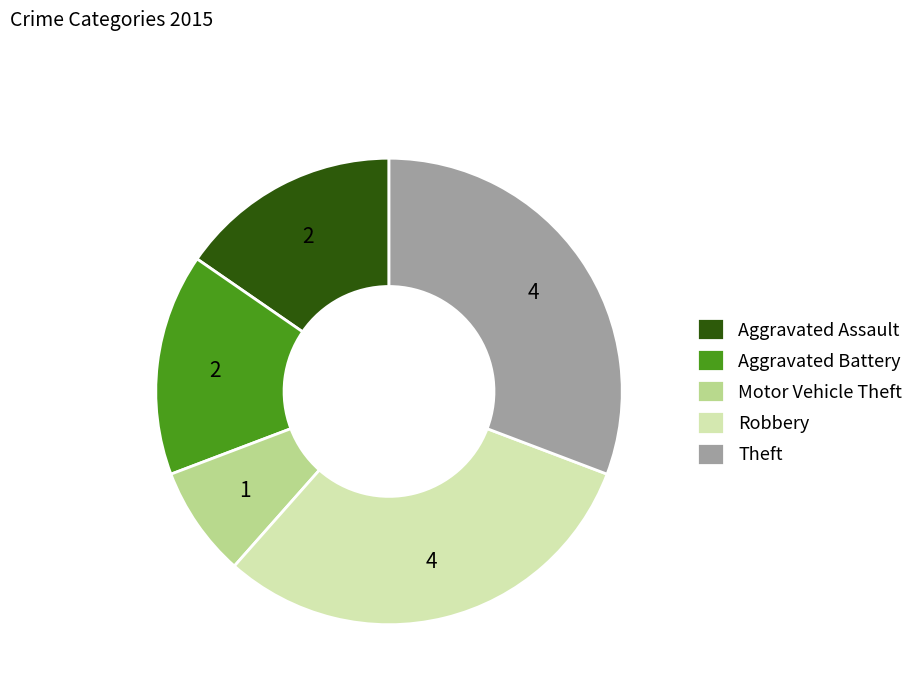

Combined, do Motor Vehicle Theft and Theft account for over 50%?

No